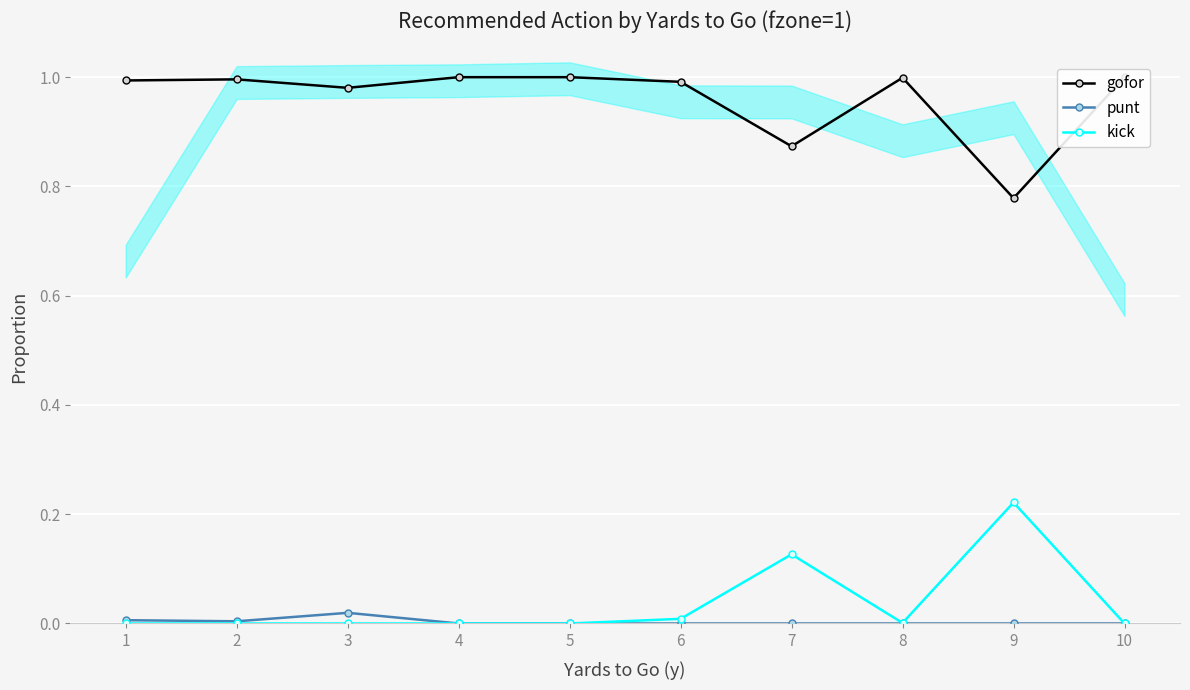

Between 8 and 10, which is larger?

10